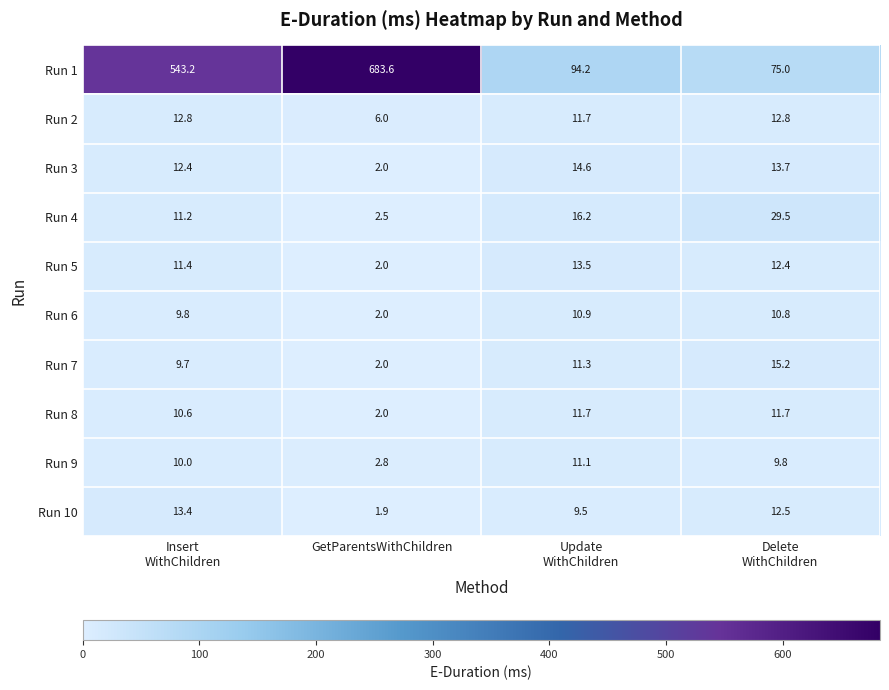

What is the minimum value shown in the chart?

1.9